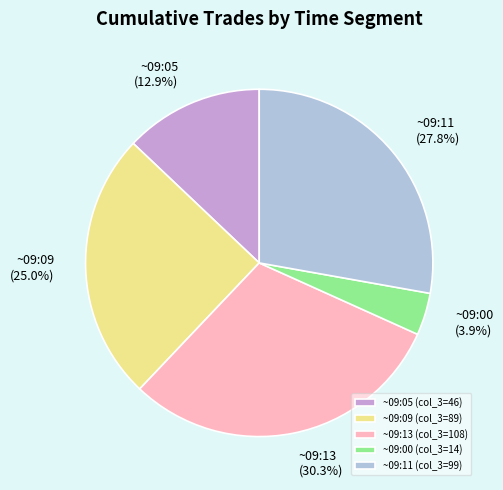

What is the total percentage of ~09:11 (col_3=99) and ~09:00 (col_3=14)?

31.7%